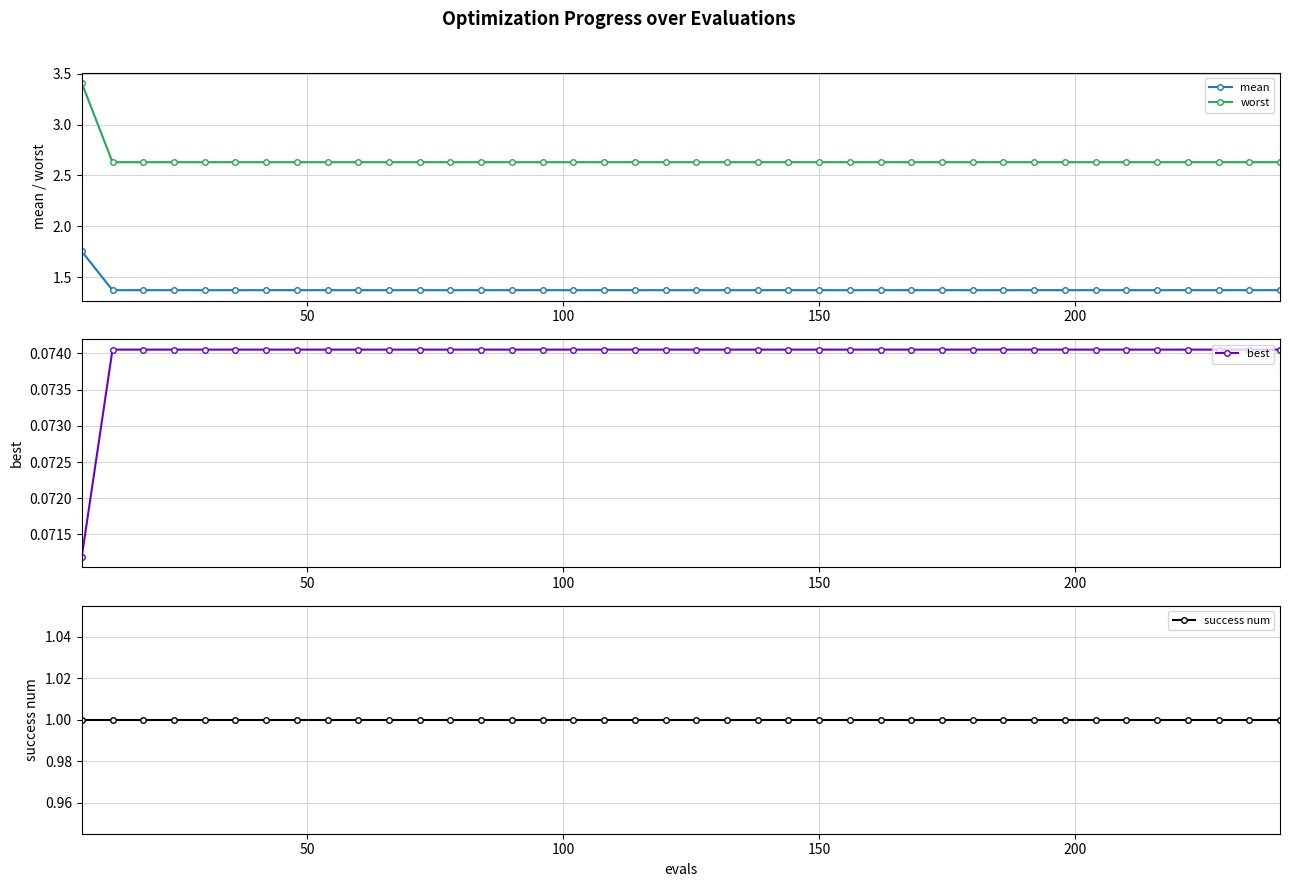

True or false: mean and success num intersect in this chart.

False